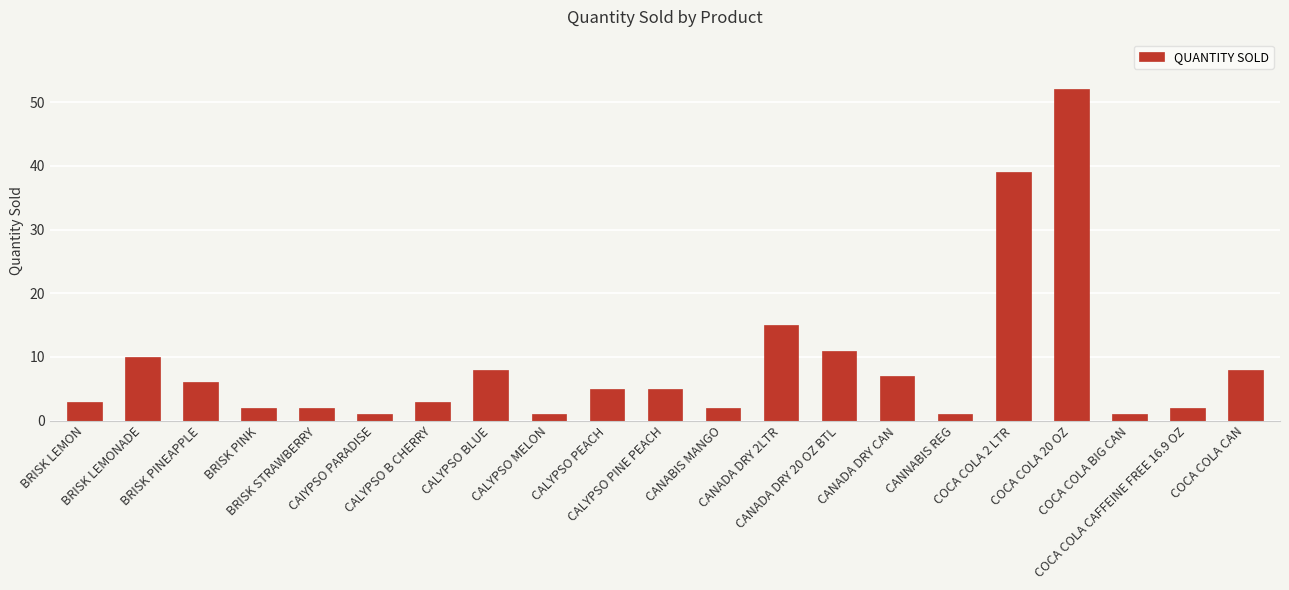

Approximately how many times larger is the value at CALYPSO MELON compared to CANNABIS REG?

1.0